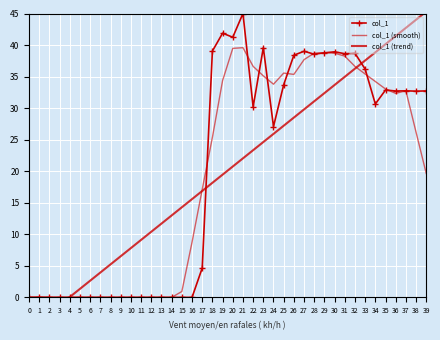

Reading left to right, list all the values displayed in this chart.

col_1: 0.0	0.0	0.0	0.0	0.0	0.0	0.0	0.0	0.0	0.0	0.0	0.0	0.0	0.0	0.0	0.0	0.0	4.7	39.0	41.9	41.2	45.0	30.2	39.6	27.1	33.7	38.4	39.0	38.5	38.8	38.9	38.6	38.7	36.2	30.7	32.9	32.7	32.7	32.7	32.7
col_1 (smooth): 0.0	0.0	0.0	0.0	0.0	0.0	0.0	0.0	0.0	0.0	0.0	0.0	0.0	0.0	0.0	0.9	8.7	17.1	25.4	34.4	39.5	39.6	36.6	35.1	33.8	35.6	35.3	37.7	38.7	38.8	38.7	38.2	36.6	35.4	34.2	33.0	32.3	32.7	26.2	19.6
col_1 (trend): -5.1	-3.8	-2.5	-1.2	0.1	1.4	2.7	3.9	5.2	6.5	7.8	9.1	10.4	11.7	13.0	14.3	15.6	16.9	18.2	19.5	20.7	22.0	23.3	24.6	25.9	27.2	28.5	29.8	31.1	32.4	33.7	35.0	36.3	37.6	38.8	40.1	41.4	42.7	44.0	45.3